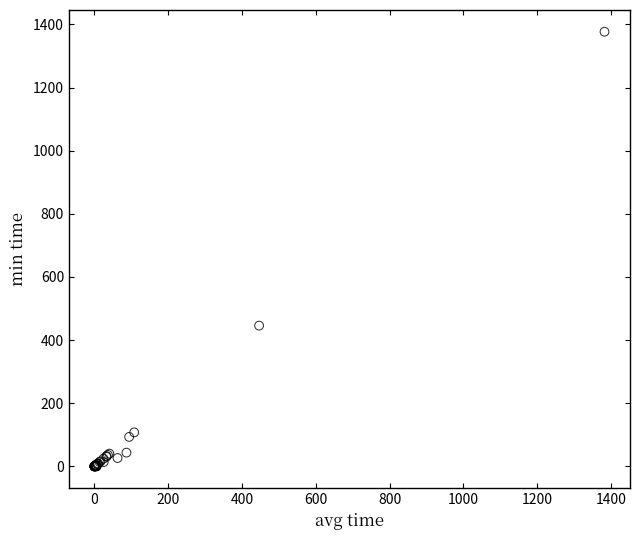

What Y value in the scatter plot is closest to 688?

445.8